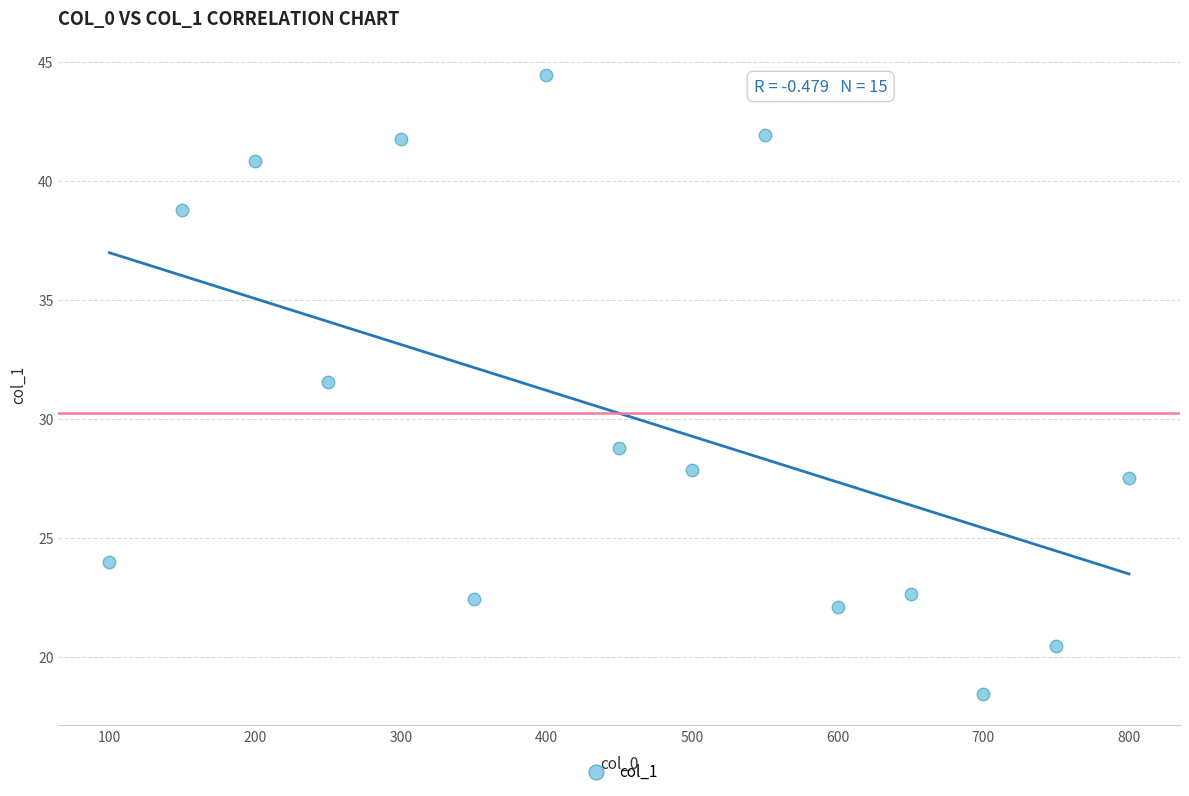

What is the range of Y values (max minus min)?

26.0